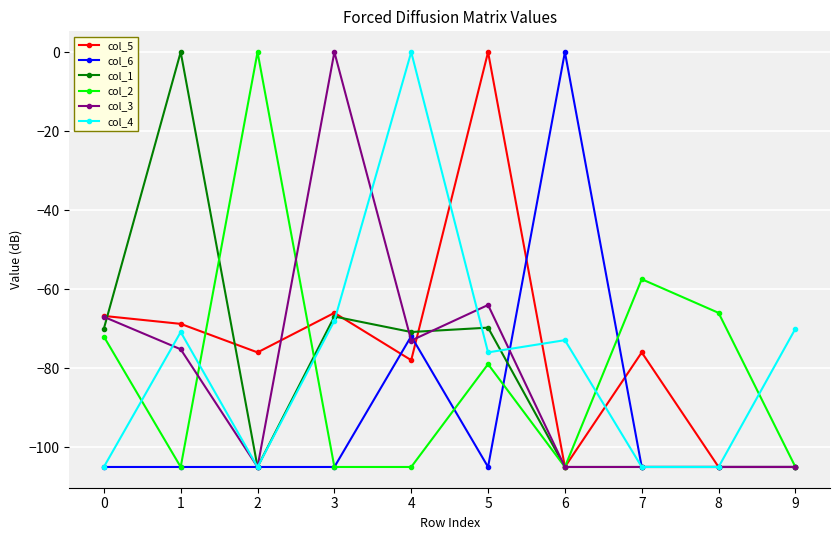

What is the lowest value of the col_1 series?

-105.0